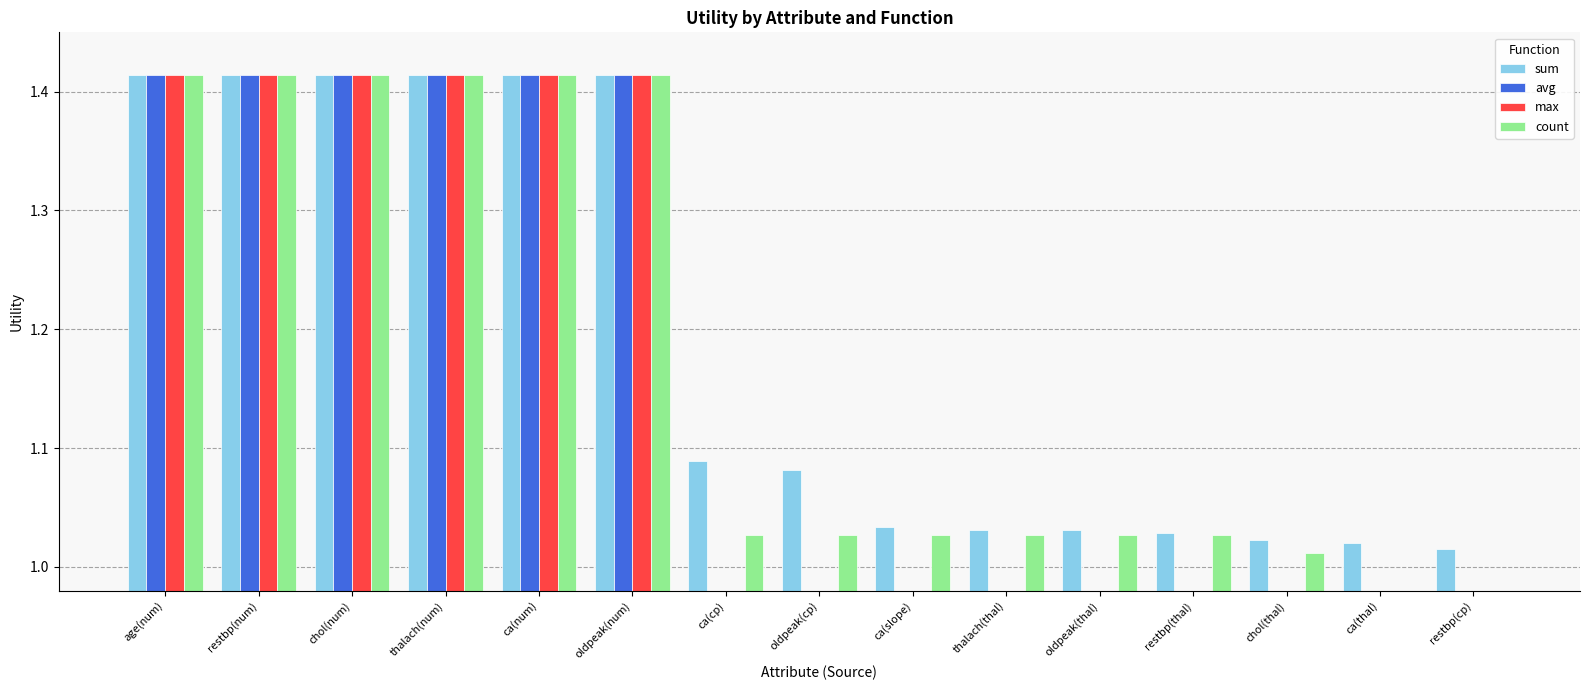

Which series changed the most between chol(thal) and restbp(cp)?

count